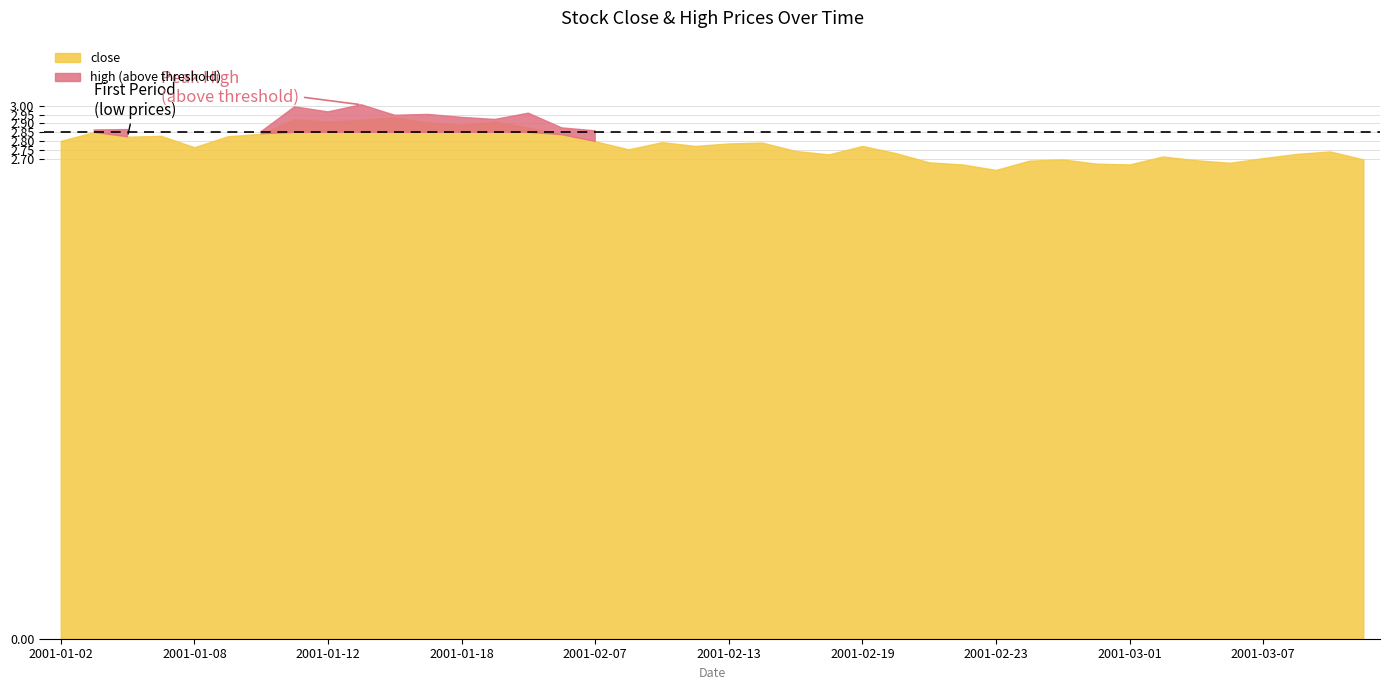

What is the difference between the high values at 2001-03-08 and 2001-02-20?

0.1